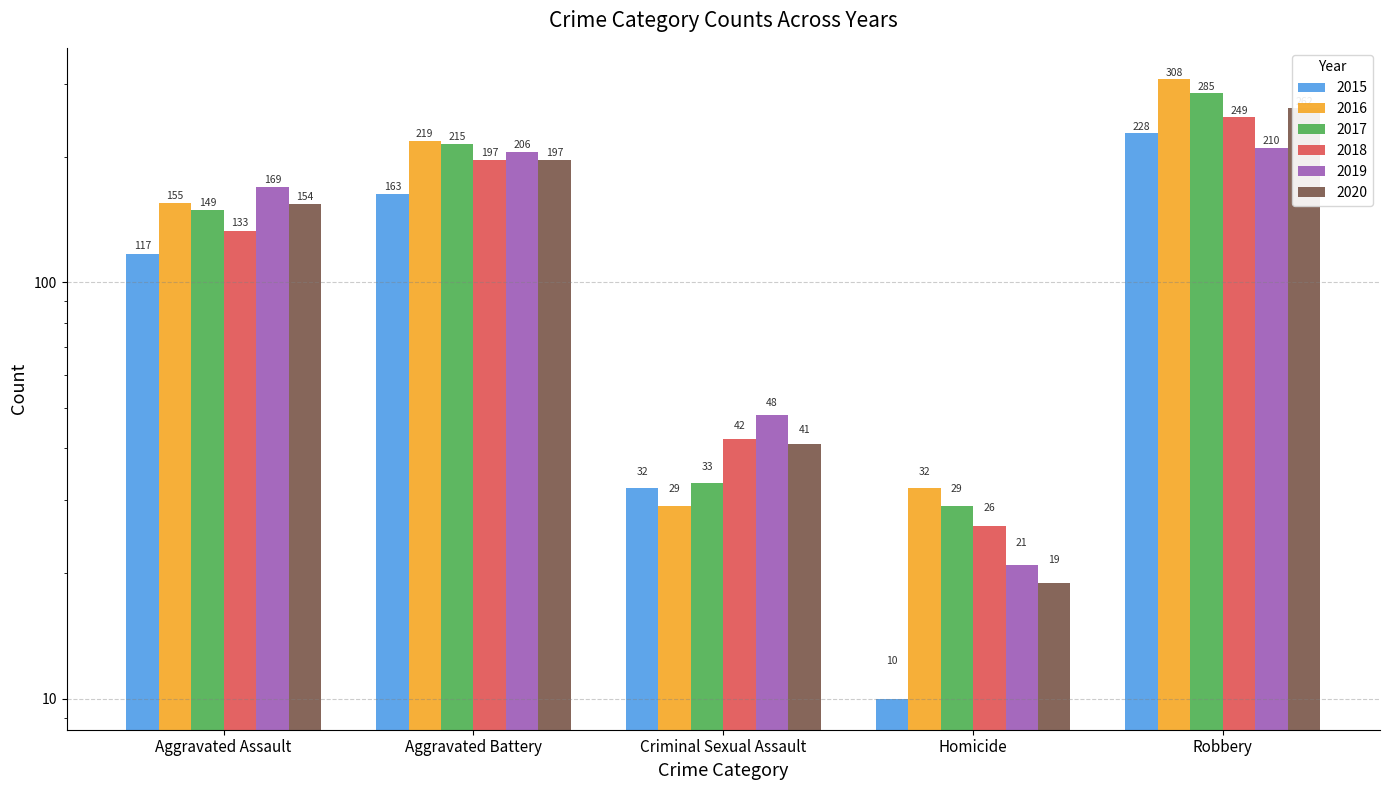

The 2020 series shows 17 at Criminal Sexual Assault. True or false?

False